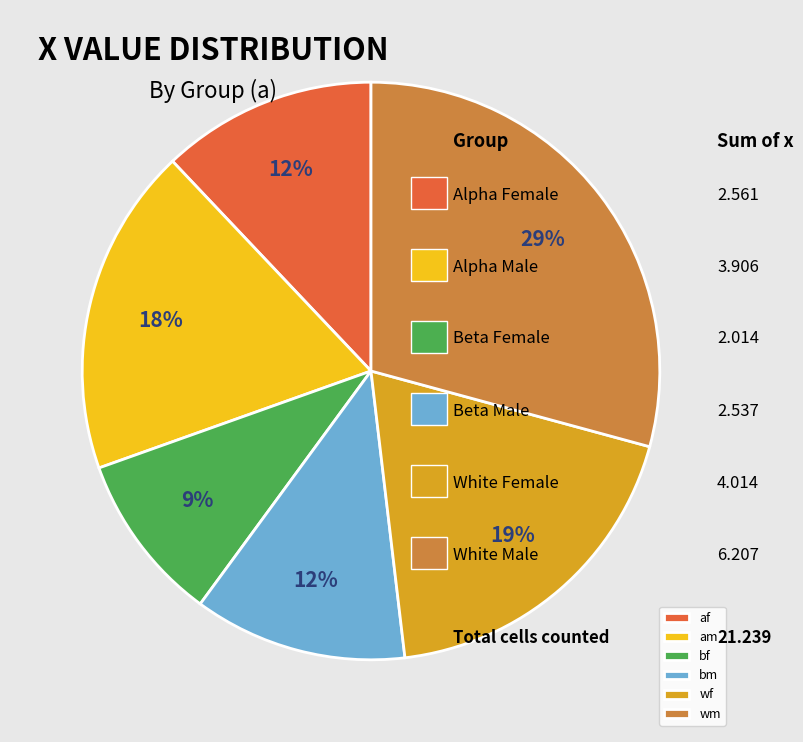

What is the ratio of the value at bf to the value at am?

0.5